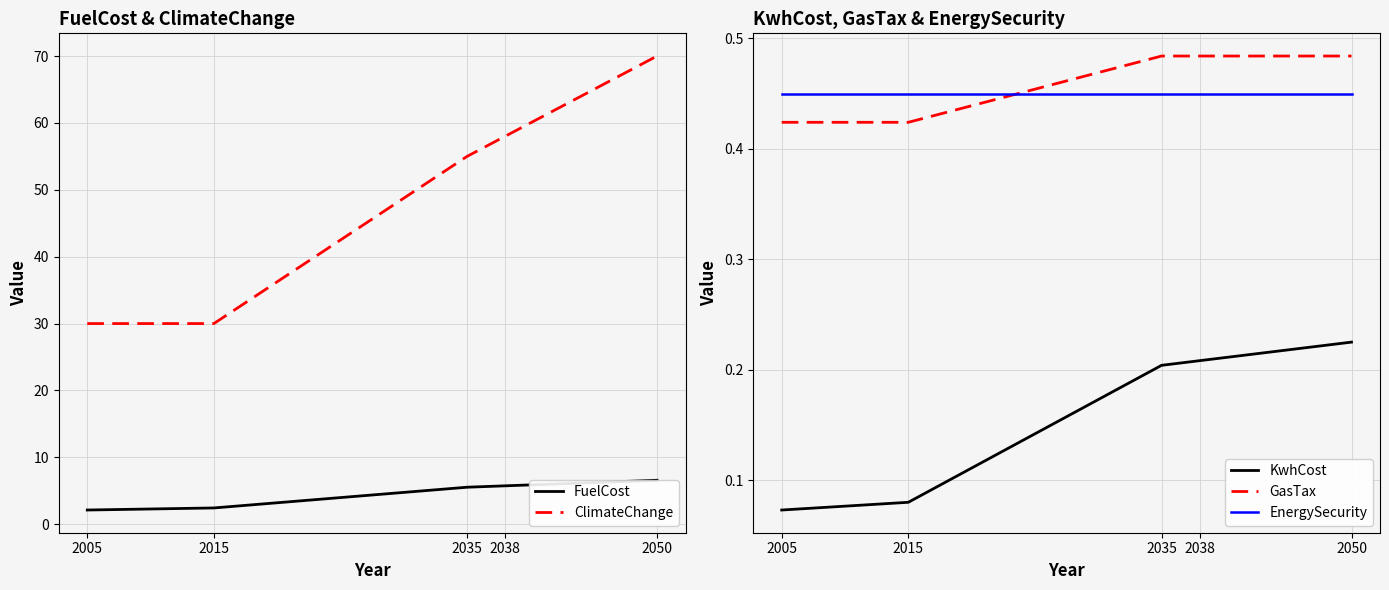

What is the sum of all GasTax values?

2.3